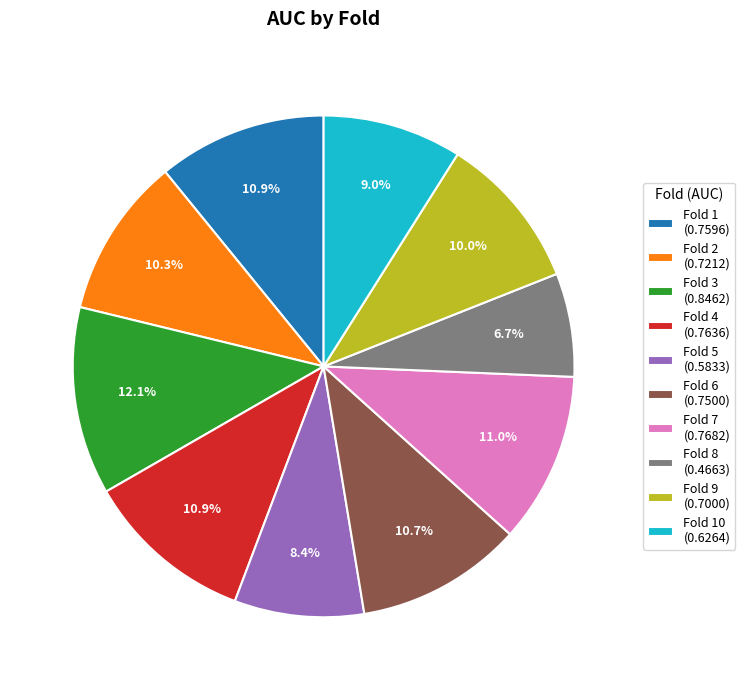

How many segments does this pie chart have?

10